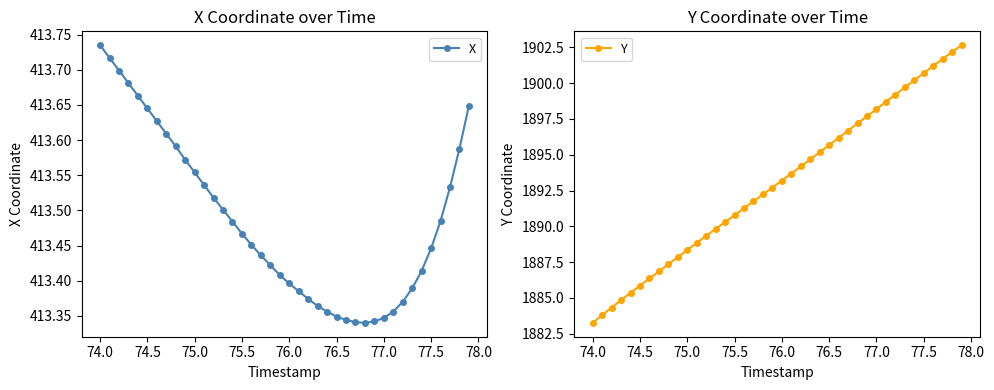

How many values in the Y series are below 1893?

20